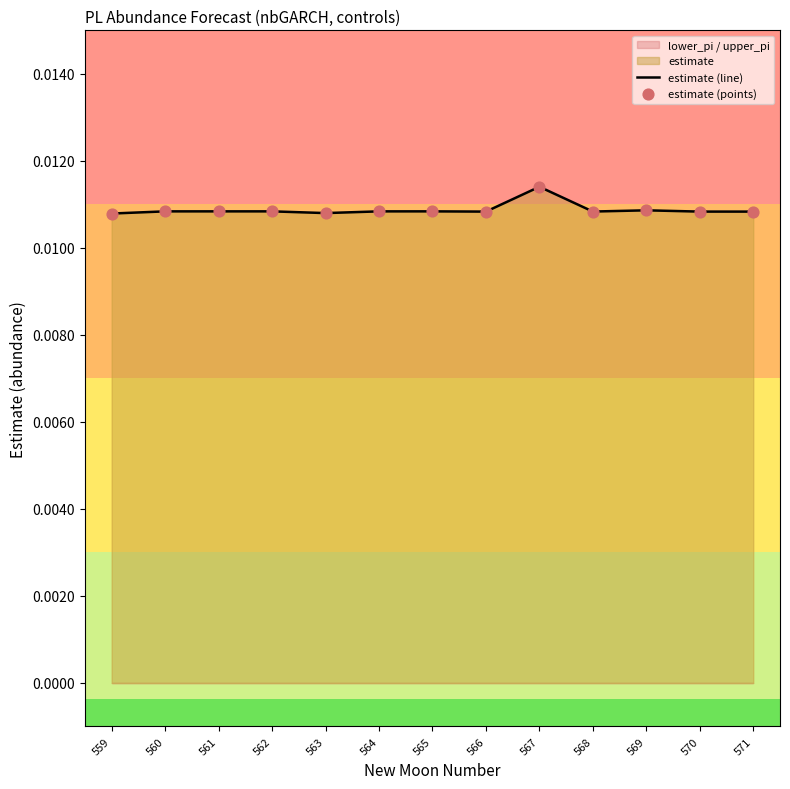

Is the value of estimate (line) at 564 greater than the value of estimate (points) at 560?

Yes